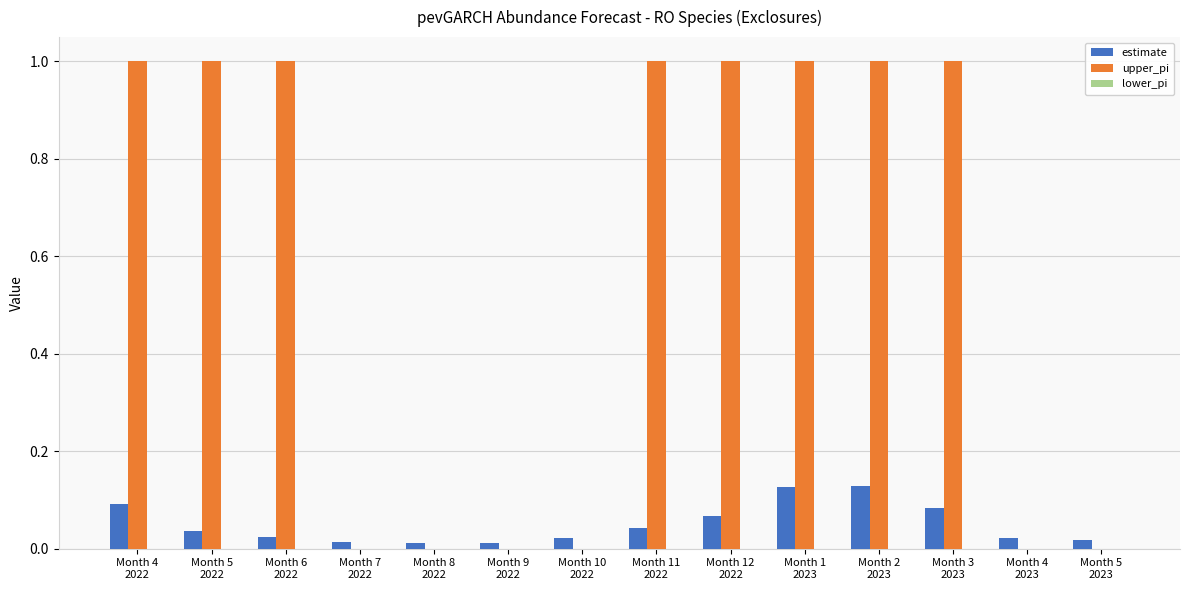

Are the bars grouped side by side (vs. stacked)?

Yes